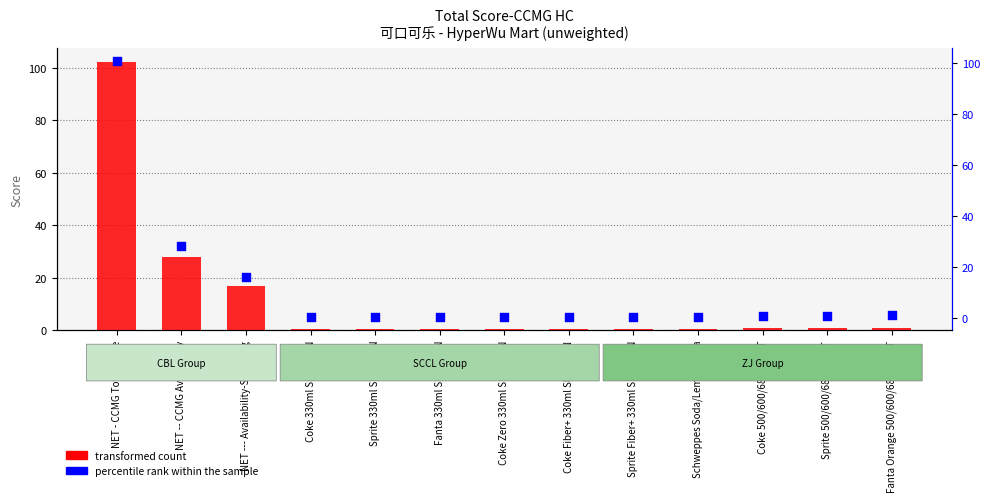

Which series contains the lowest Y value?

percentile rank within the sample